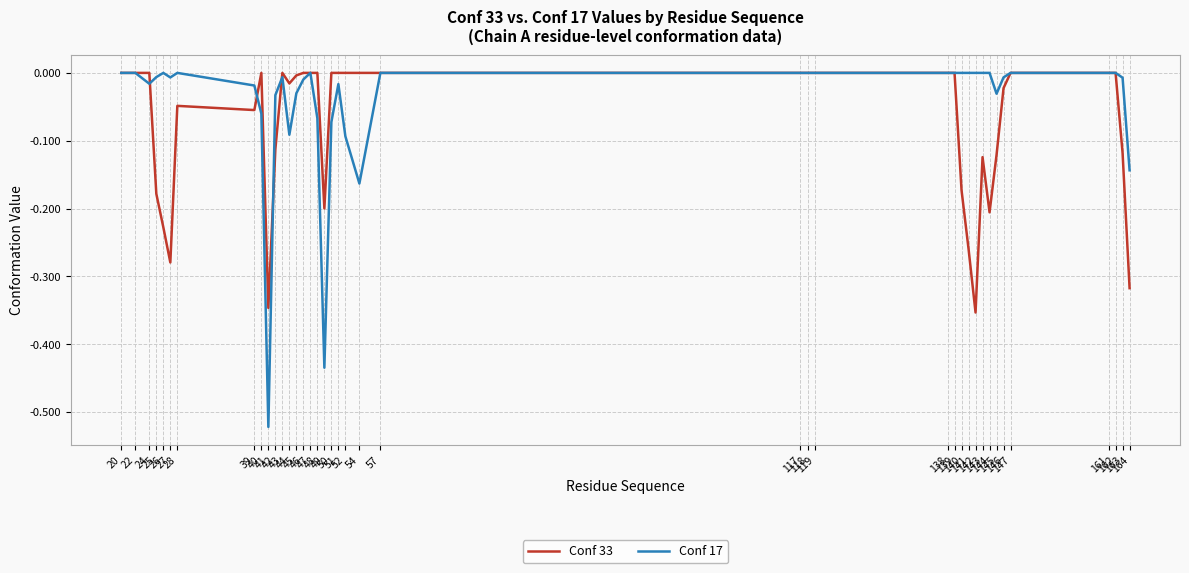

Rank the series by their average value, from highest to lowest.

Conf 17, Conf 33